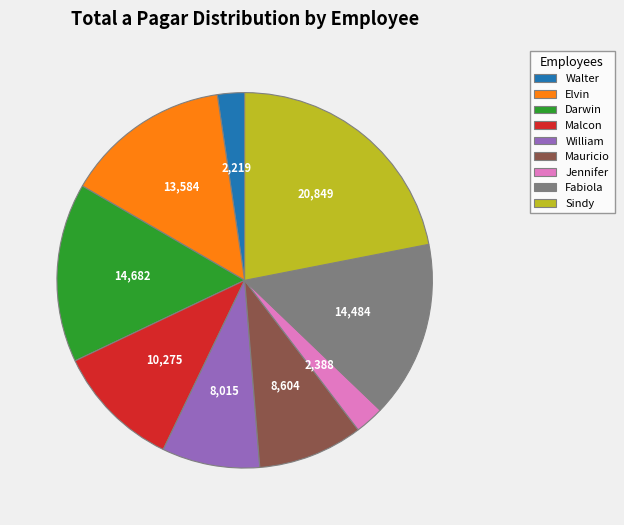

True or false: Elvin accounts for 14% of the total.

True